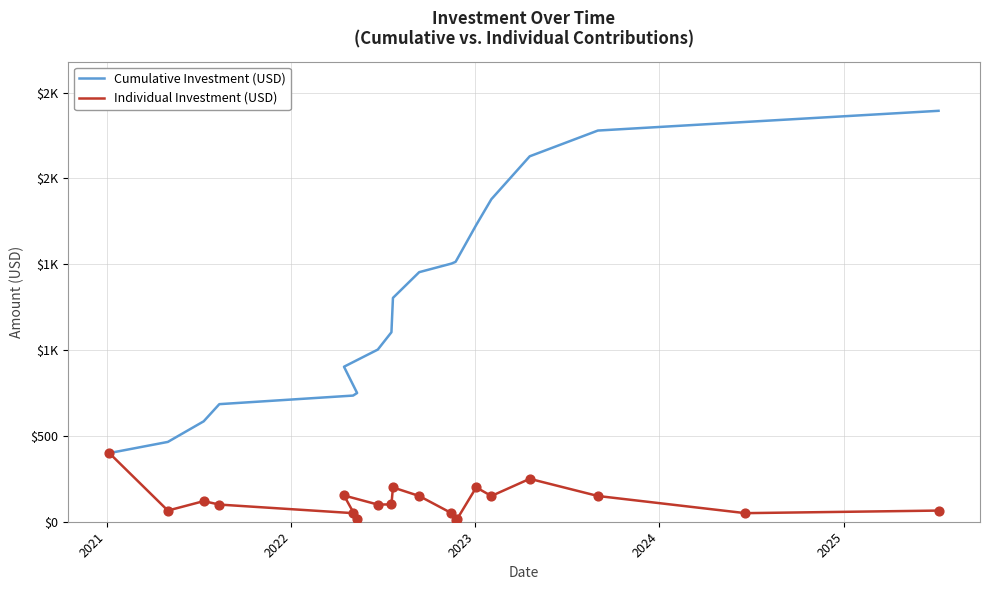

Which series has the largest total across all categories?

Cumulative Investment (USD)